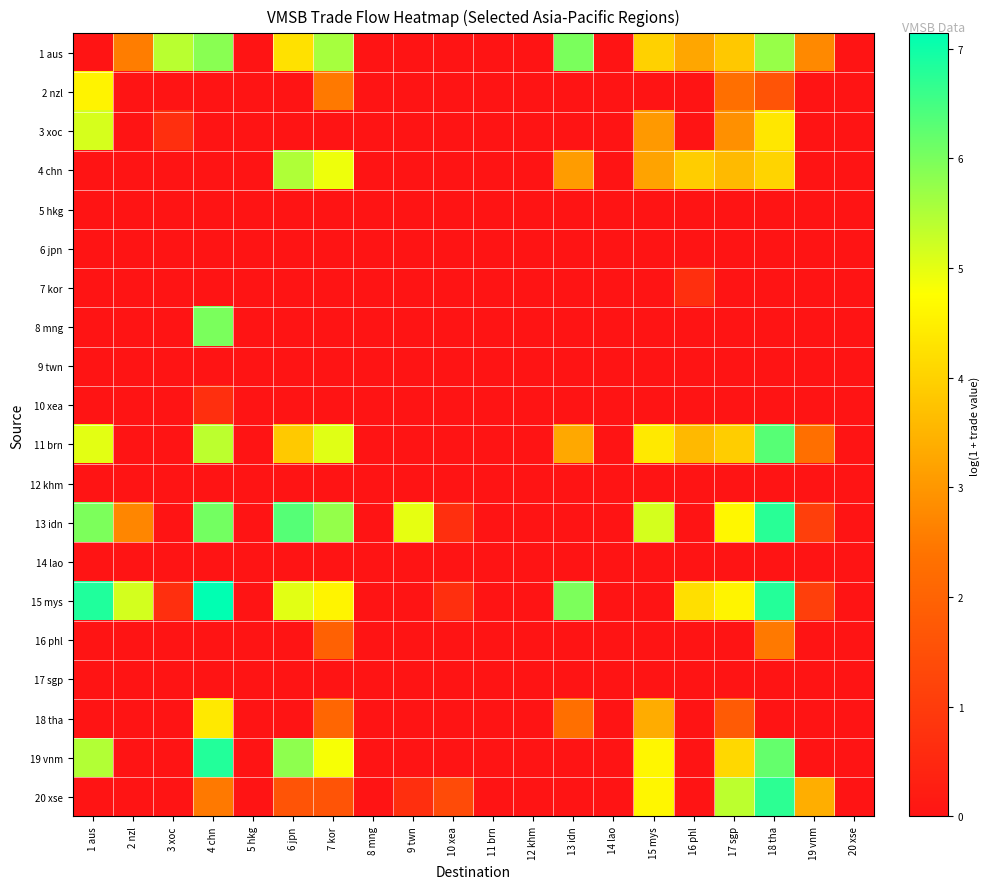

What is the difference between the highest and lowest values at 17 sgp?

5.4